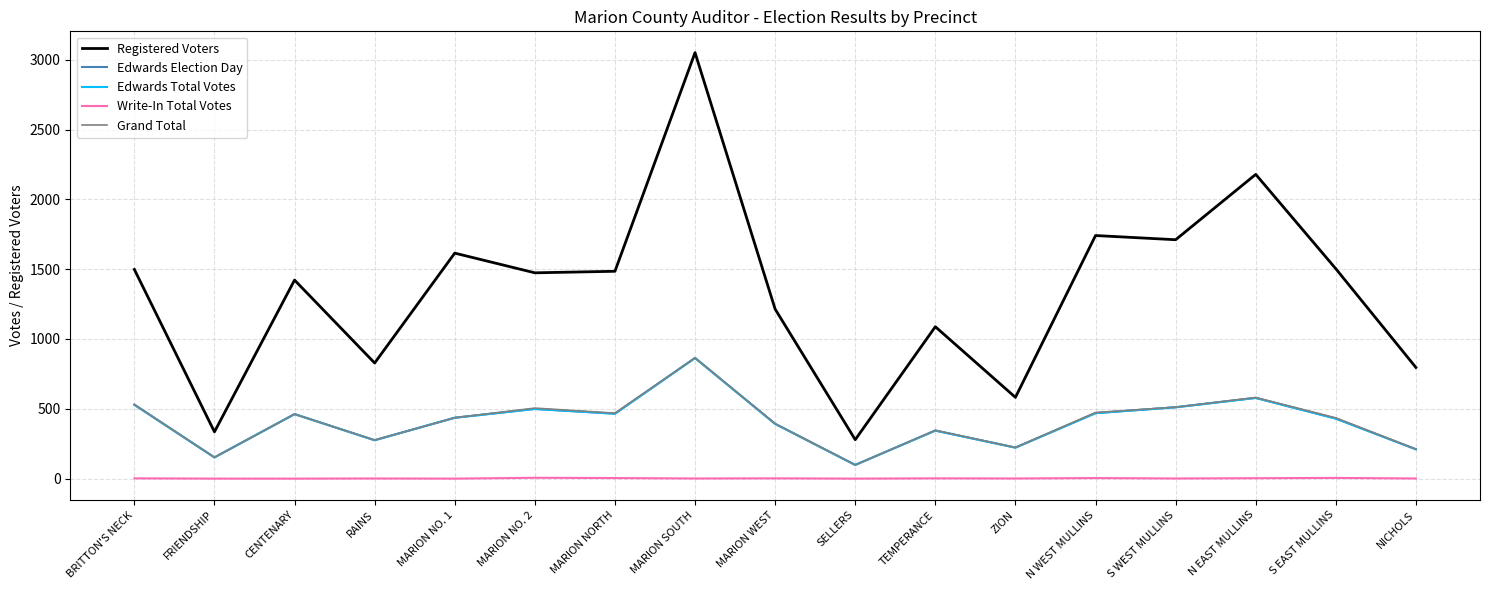

Reading left to right, transcribe all the data shown in this chart.

Registered Voters: BRITTON'S NECK=1498	FRIENDSHIP=335	CENTENARY=1422	RAINS=828	MARION NO. 1=1615	MARION NO. 2=1474	MARION NORTH=1485	MARION SOUTH=3051	MARION WEST=1214	SELLERS=279	TEMPERANCE=1088	ZION=582	N WEST MULLINS=1741	S WEST MULLINS=1711	N EAST MULLINS=2179	S EAST MULLINS=1503	NICHOLS=796
Edwards Election Day: BRITTON'S NECK=529	FRIENDSHIP=152	CENTENARY=462	RAINS=275	MARION NO. 1=436	MARION NO. 2=499	MARION NORTH=465	MARION SOUTH=864	MARION WEST=392	SELLERS=98	TEMPERANCE=344	ZION=222	N WEST MULLINS=469	S WEST MULLINS=511	N EAST MULLINS=578	S EAST MULLINS=430	NICHOLS=210
Edwards Total Votes: BRITTON'S NECK=529	FRIENDSHIP=152	CENTENARY=462	RAINS=275	MARION NO. 1=436	MARION NO. 2=499	MARION NORTH=465	MARION SOUTH=864	MARION WEST=392	SELLERS=98	TEMPERANCE=344	ZION=222	N WEST MULLINS=469	S WEST MULLINS=511	N EAST MULLINS=578	S EAST MULLINS=430	NICHOLS=210
Write-In Total Votes: BRITTON'S NECK=2	FRIENDSHIP=0	CENTENARY=0	RAINS=1	MARION NO. 1=0	MARION NO. 2=6	MARION NORTH=4	MARION SOUTH=1	MARION WEST=2	SELLERS=0	TEMPERANCE=2	ZION=1	N WEST MULLINS=4	S WEST MULLINS=1	N EAST MULLINS=3	S EAST MULLINS=5	NICHOLS=1
Grand Total: BRITTON'S NECK=531	FRIENDSHIP=152	CENTENARY=462	RAINS=276	MARION NO. 1=436	MARION NO. 2=505	MARION NORTH=469	MARION SOUTH=865	MARION WEST=394	SELLERS=98	TEMPERANCE=346	ZION=223	N WEST MULLINS=473	S WEST MULLINS=512	N EAST MULLINS=581	S EAST MULLINS=435	NICHOLS=211